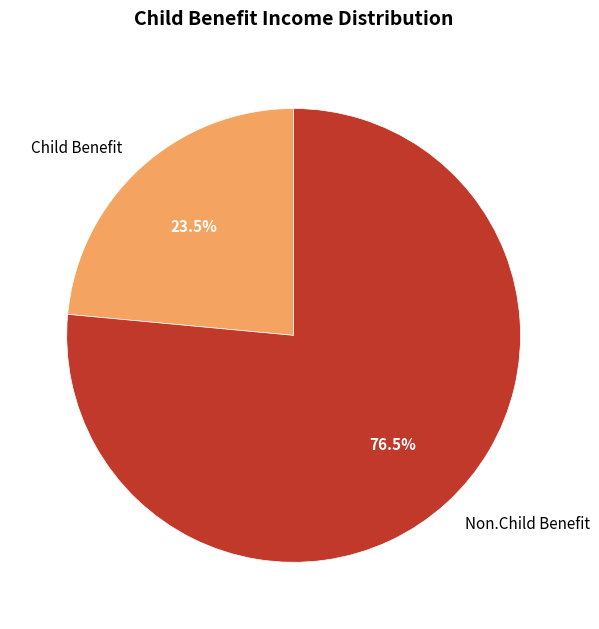

To the nearest percent, what is the difference between the Child Benefit and Non.Child Benefit slice percentages?

53%